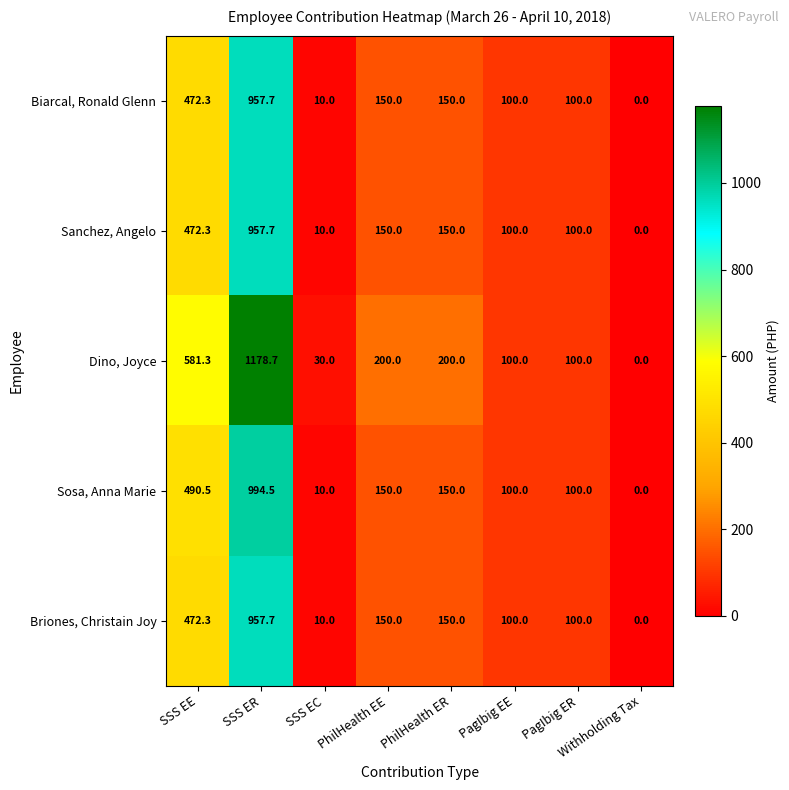

Is it true that Briones, Christain Joy equals 56.2 at PagIbig ER?

False